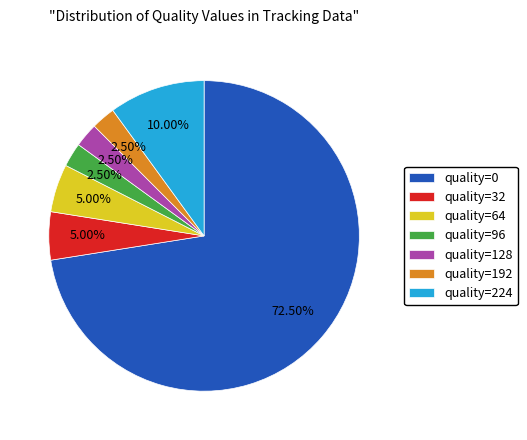

How many slices are in this pie chart?

7